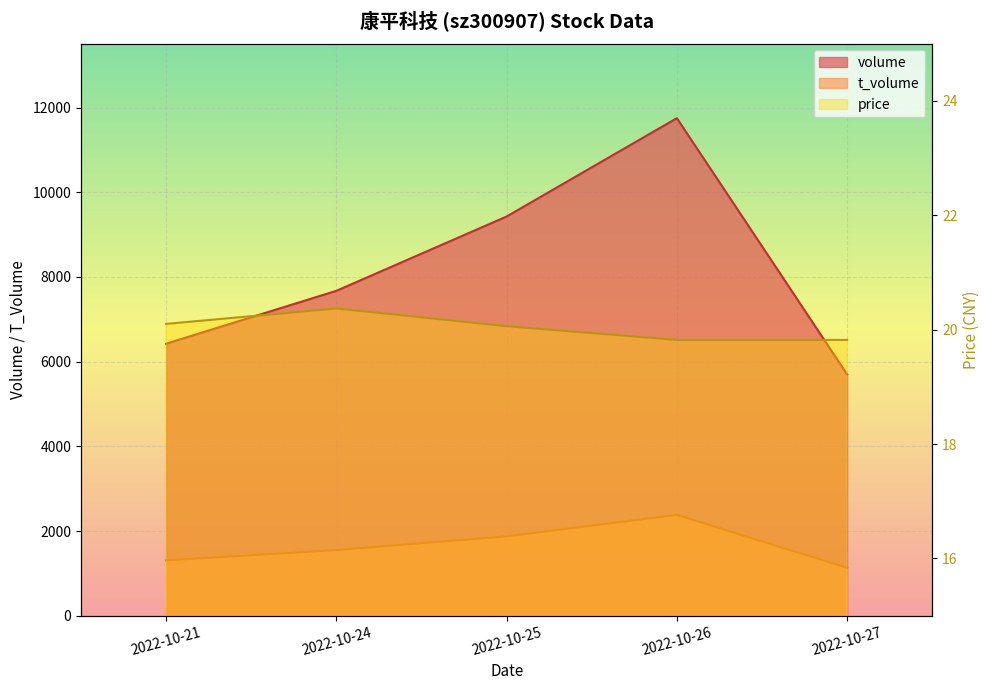

Rank the series by their average value, from highest to lowest.

volume, t_volume, price